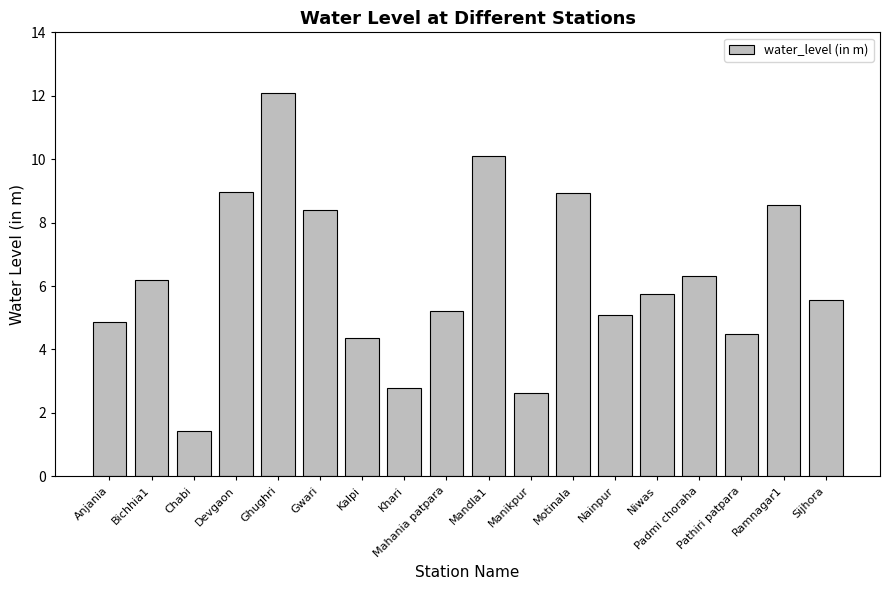

What is the average value?

6.2